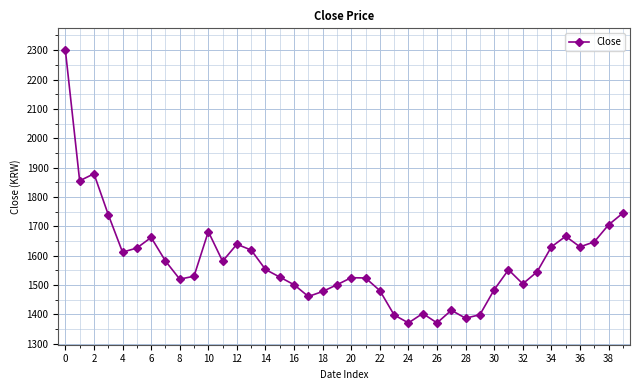

True or false: the data has more than 2 interior local peaks.

True